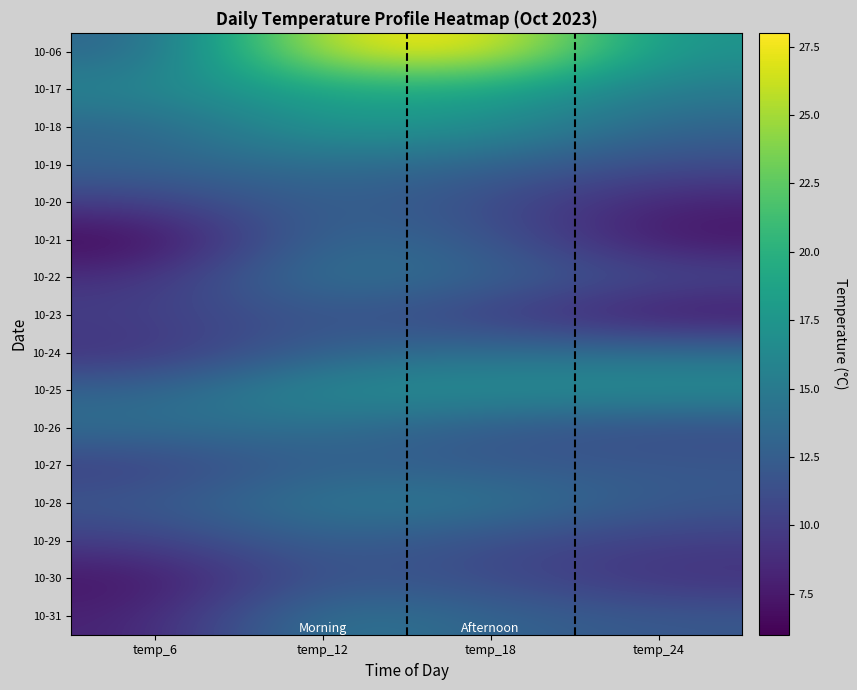

Between temp_6 and temp_18, which is larger?

temp_18